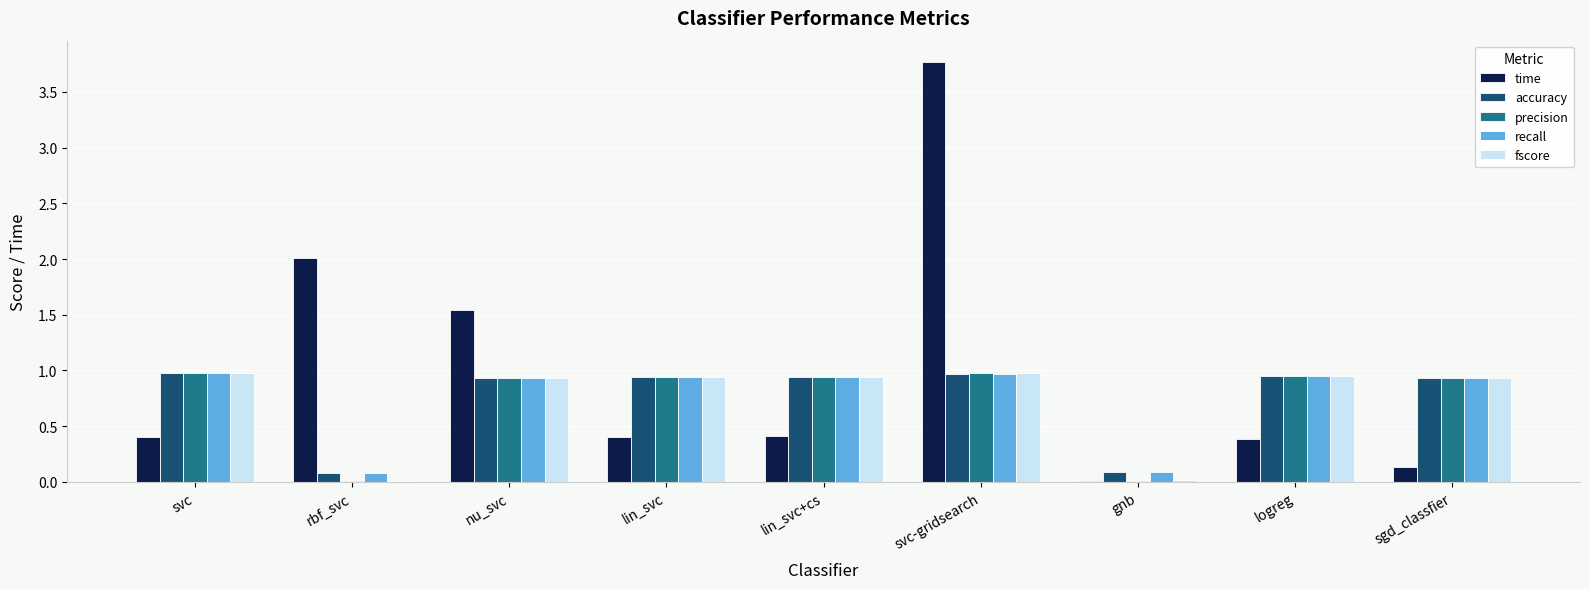

What is the sum of the precision values at sgd_classfier and svc-gridsearch?

1.9